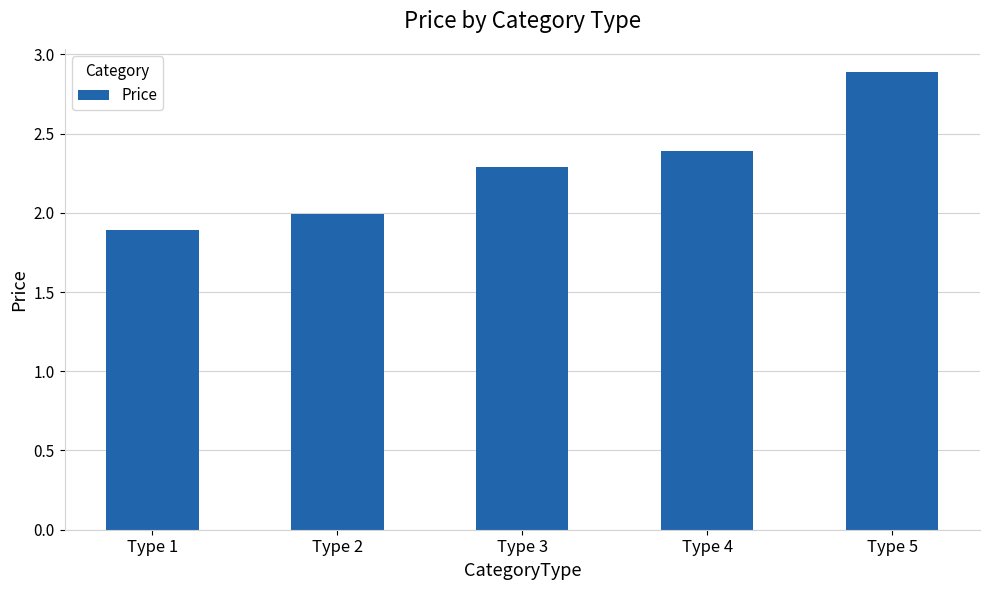

What is the sum of the values at Type 4 and Type 5?

5.3